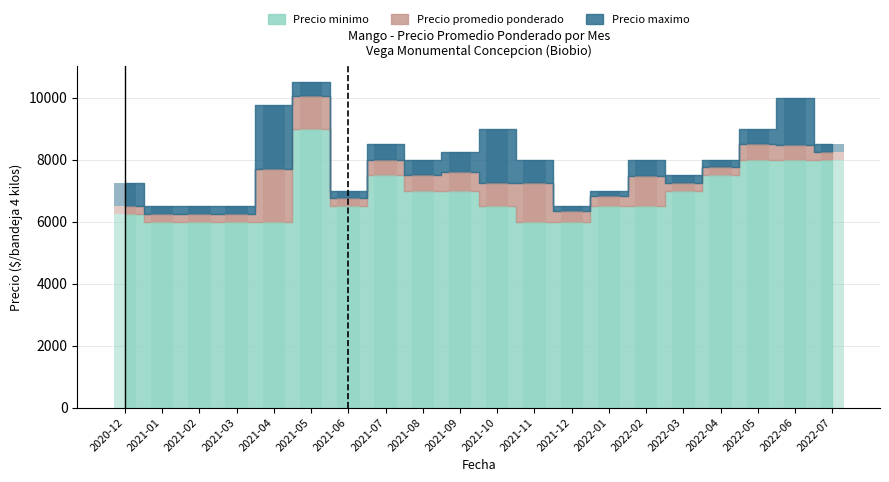

What is the total value across all series at 2021-05?

29563